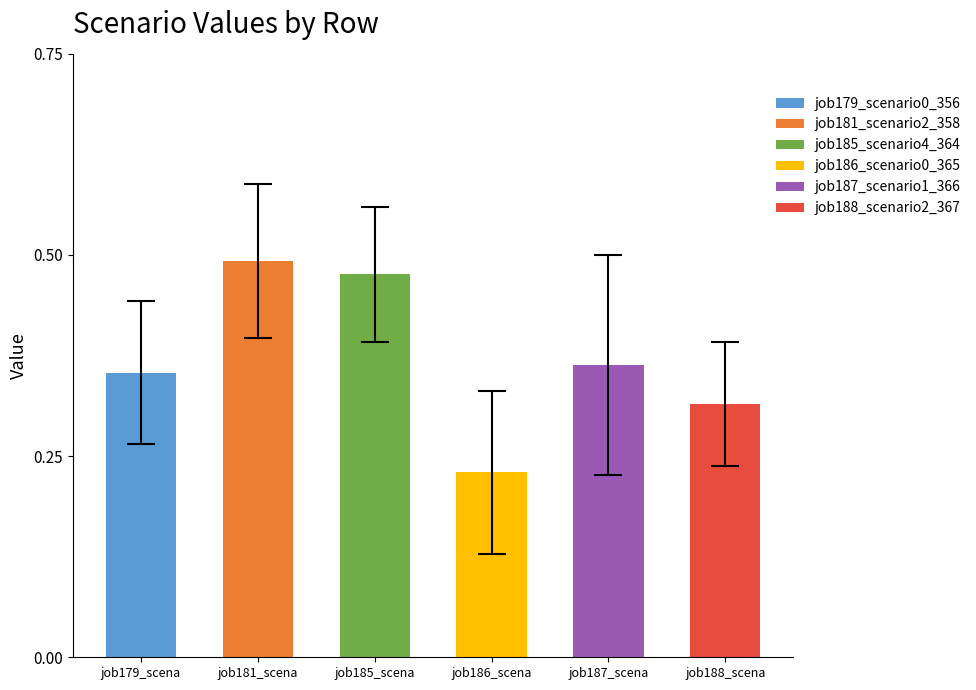

Which series has the widest spread of values?

job187_scenario1_366